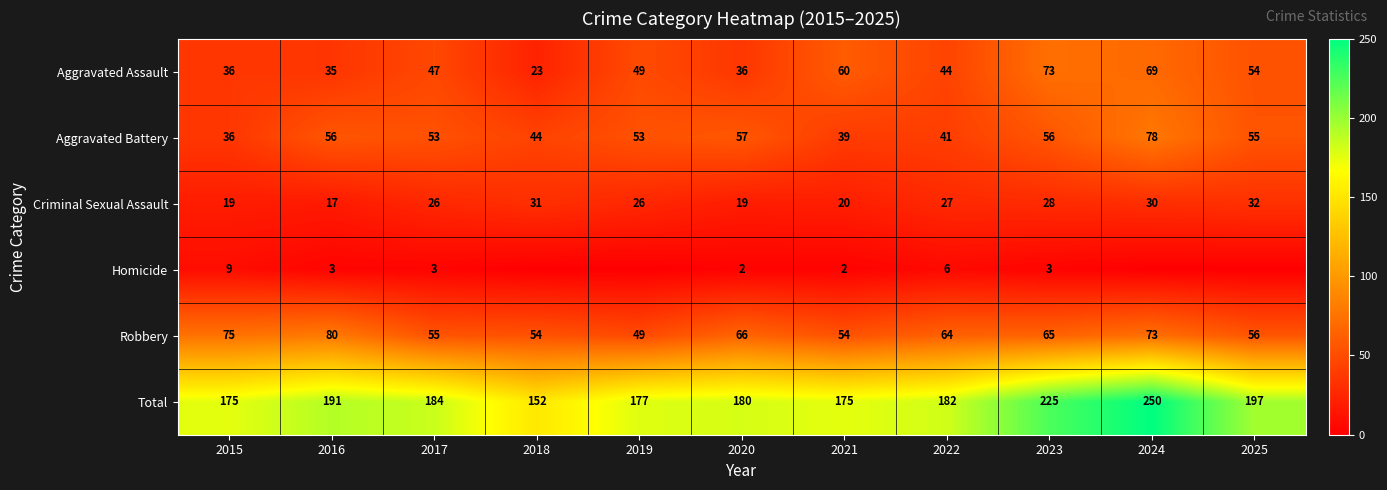

What is the difference between the second highest and second lowest values in the Aggravated Battery series?

18